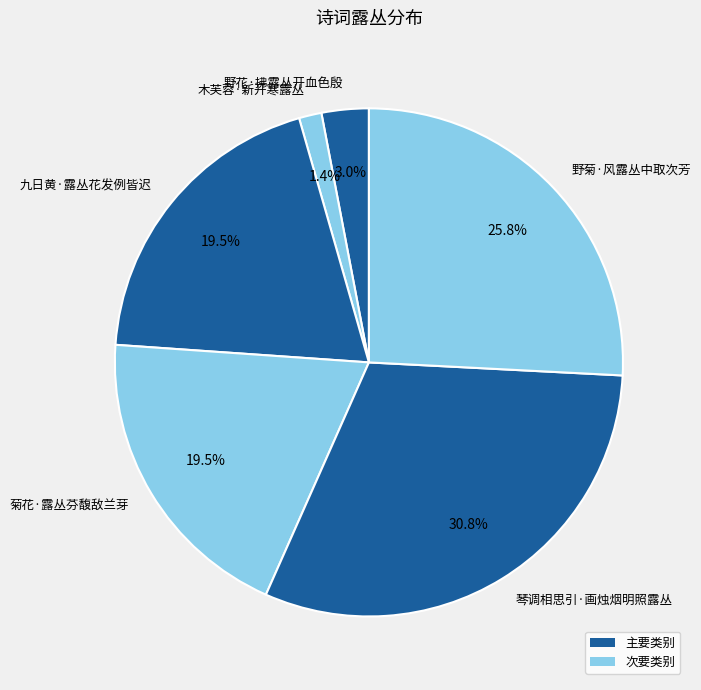

What is the largest slice in the pie chart?

琴调相思引·画烛烟明照露丛